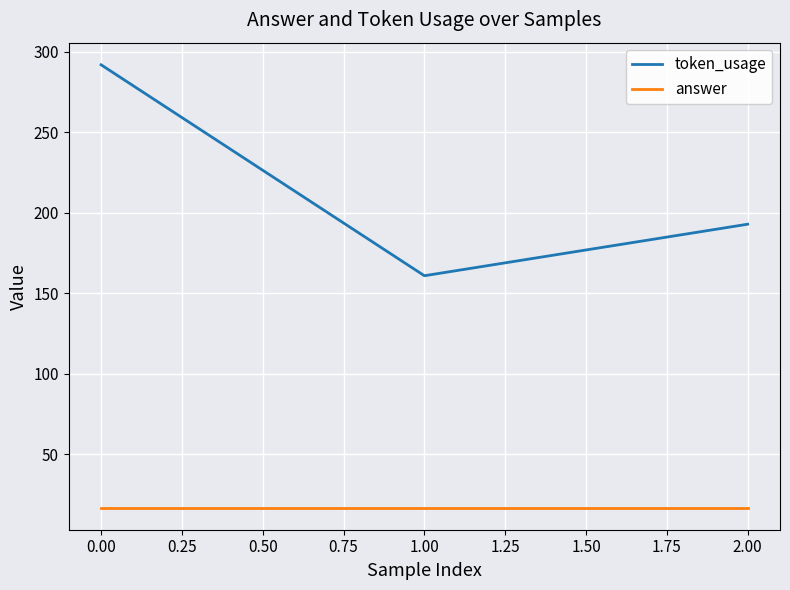

Reading right to left, transcribe all the data shown in this chart.

token_usage: 193	161	292
answer: 17	17	17